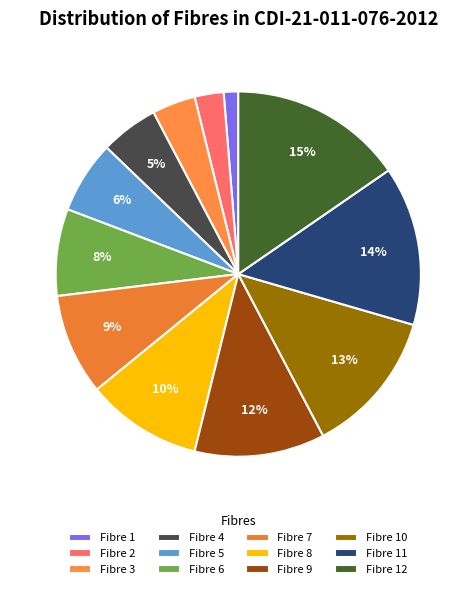

The Fibre 12 slice represents 15% of the pie. True or false?

True